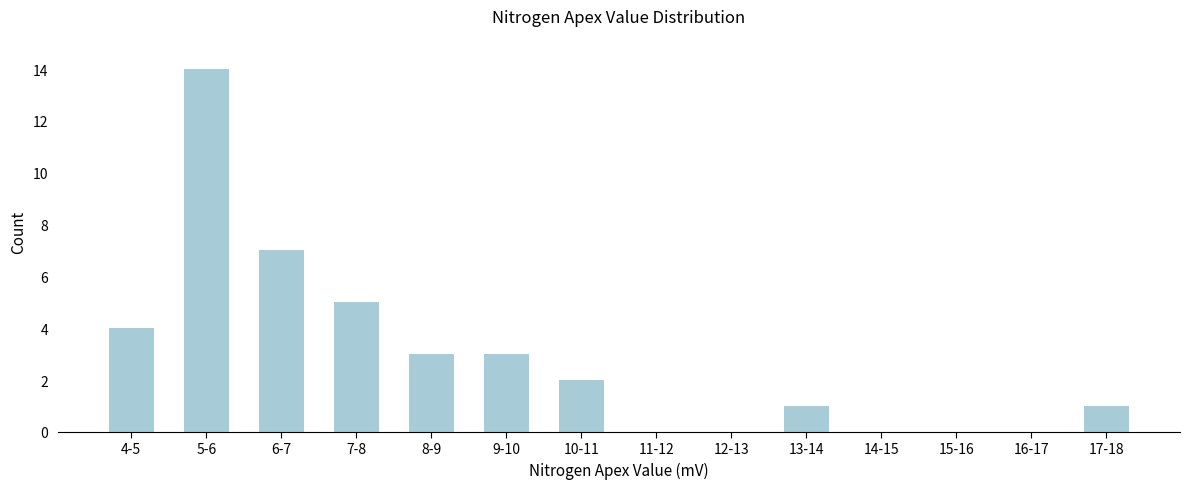

Reading left to right, transcribe all the data shown in this chart.

4-5=4	5-6=14	6-7=7	7-8=5	8-9=3	9-10=3	10-11=2	11-12=0	12-13=0	13-14=1	14-15=0	15-16=0	16-17=0	17-18=1